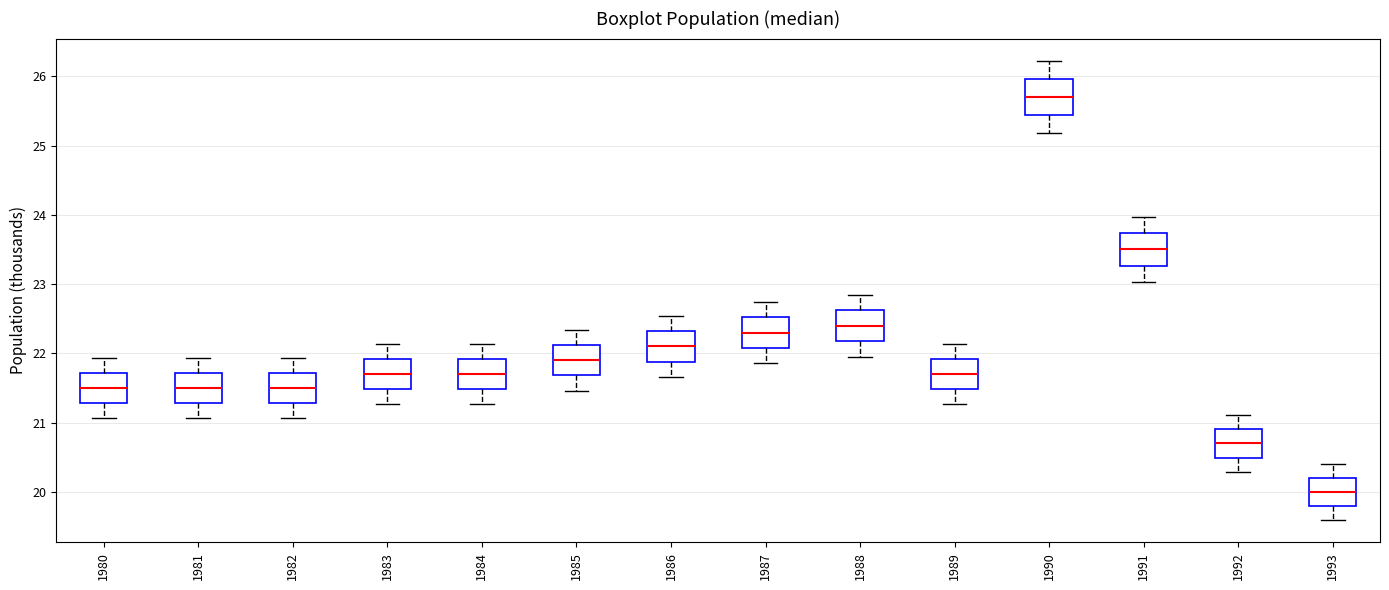

Reading left to right, read every box against the y-axis: the position of its median line, the range the box covers, and the ends of its whiskers. The values are not printed on the chart, so give them approximately, as read against the axis.

1980: median 21.5, box 21.3 to 21.7, whiskers 21.1 to 21.9
1981: median 21.5, box 21.3 to 21.7, whiskers 21.1 to 21.9
1982: median 21.5, box 21.3 to 21.7, whiskers 21.1 to 21.9
1983: median 21.7, box 21.5 to 21.9, whiskers 21.3 to 22.1
1984: median 21.7, box 21.5 to 21.9, whiskers 21.3 to 22.1
1985: median 21.9, box 21.7 to 22.1, whiskers 21.5 to 22.3
1986: median 22.1, box 21.9 to 22.3, whiskers 21.7 to 22.5
1987: median 22.3, box 22.1 to 22.5, whiskers 21.9 to 22.7
1988: median 22.4, box 22.2 to 22.6, whiskers 22.0 to 22.8
1989: median 21.7, box 21.5 to 21.9, whiskers 21.3 to 22.1
1990: median 25.7, box 25.4 to 26.0, whiskers 25.2 to 26.2
1991: median 23.5, box 23.3 to 23.7, whiskers 23.0 to 24.0
1992: median 20.7, box 20.5 to 20.9, whiskers 20.3 to 21.1
1993: median 20.0, box 19.8 to 20.2, whiskers 19.6 to 20.4